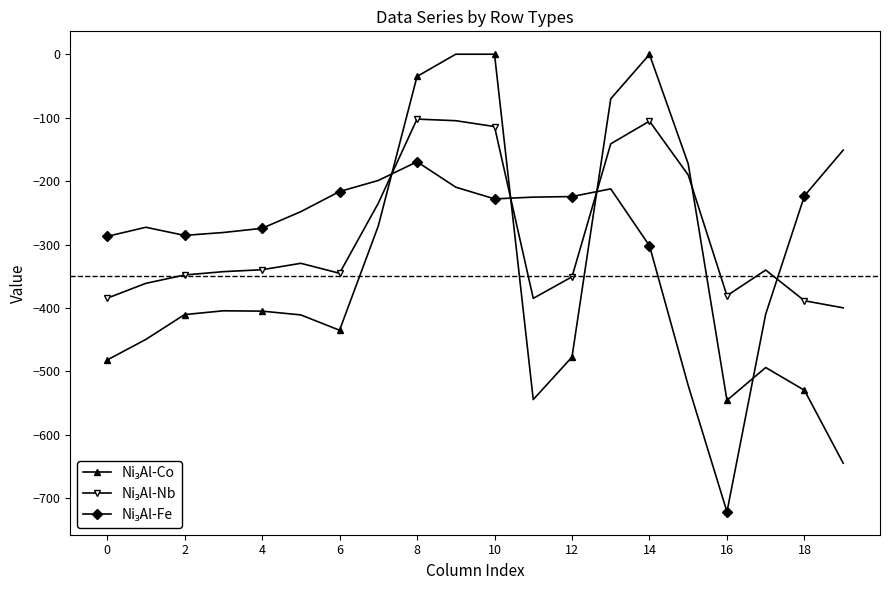

What is the minimum value shown in the chart?

-721.2